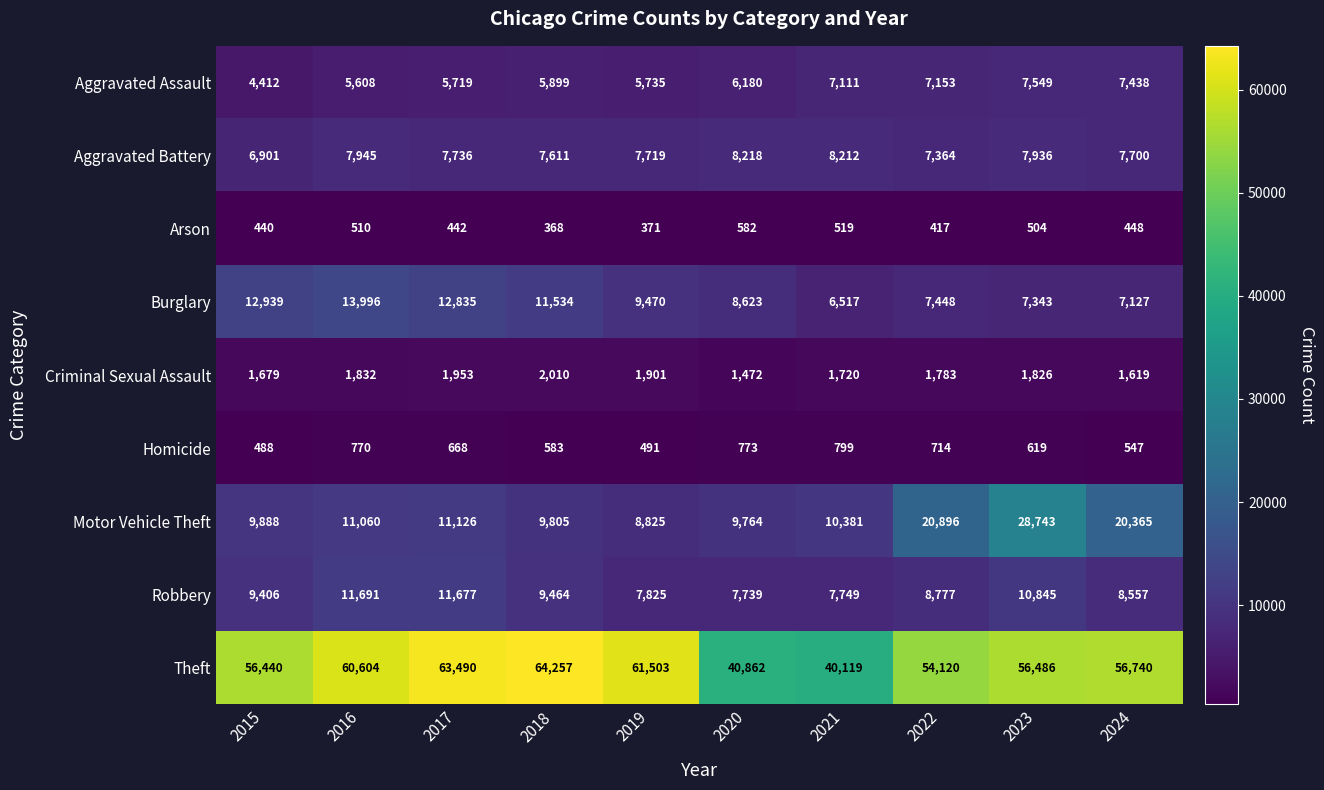

At how many categories does at least one series exceed 44475?

8